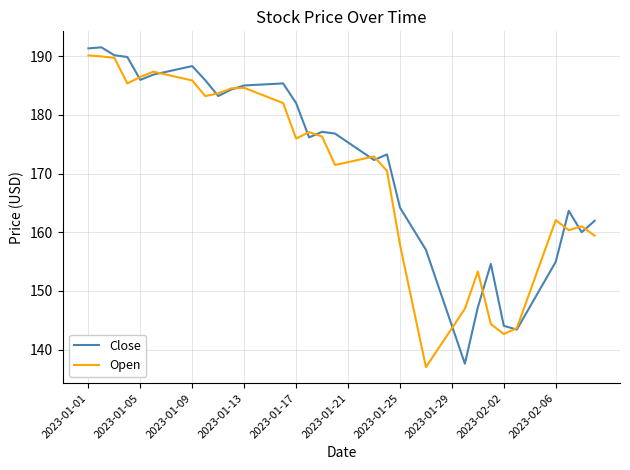

What is the greatest value displayed?

191.5